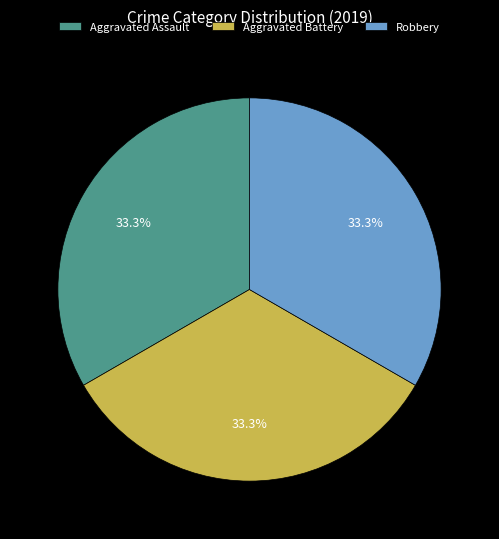

To the nearest percent, what is the difference between the largest and smallest slice percentages?

0%